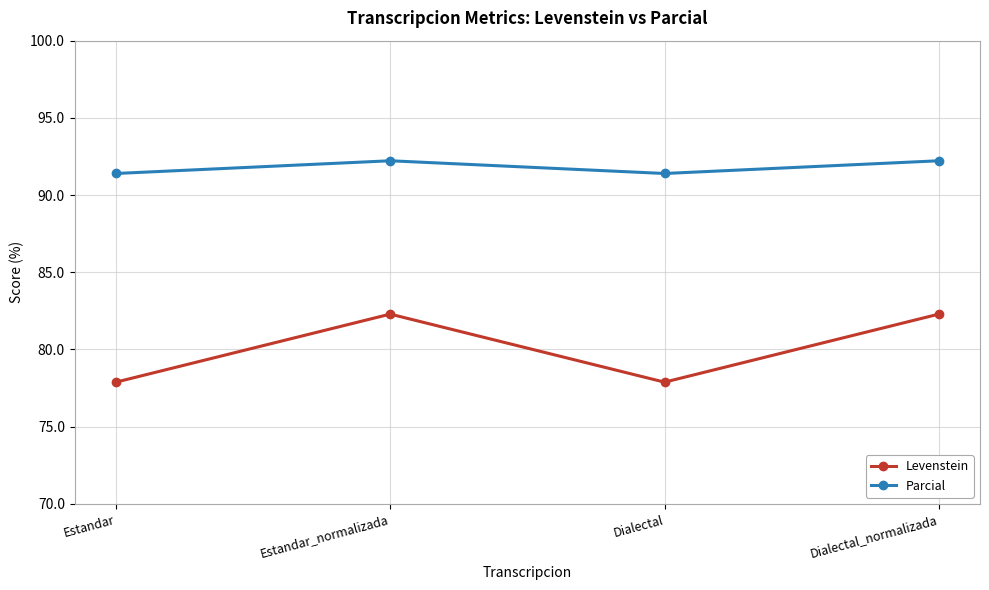

Rank the series by their maximum value, from lowest to highest.

Levenstein, Parcial